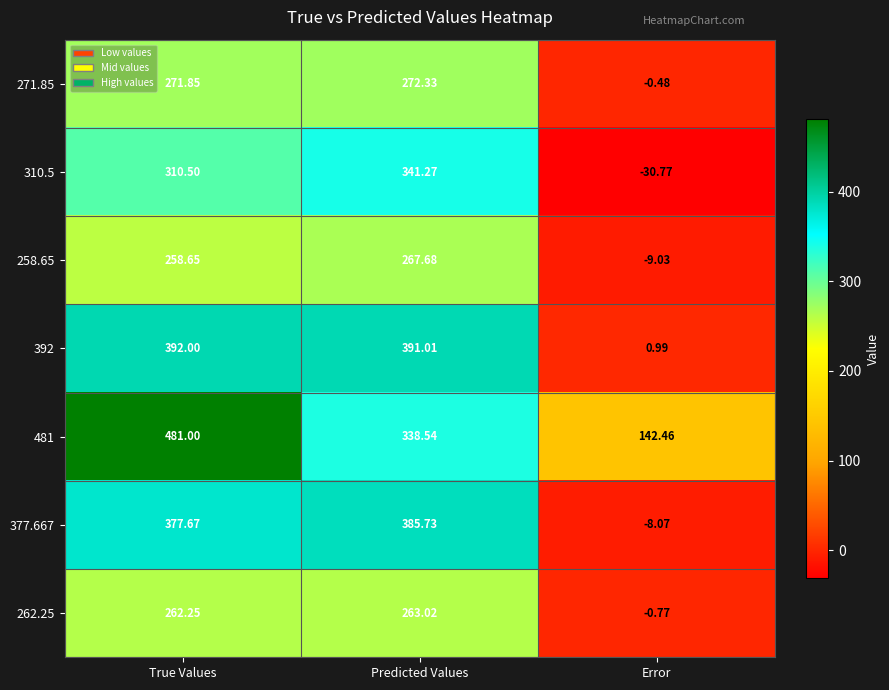

At which label does 392 first exceed 391?

True Values